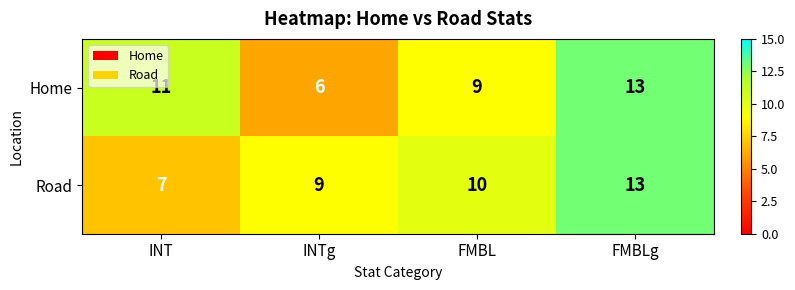

At how many categories does at least one series exceed 12?

1